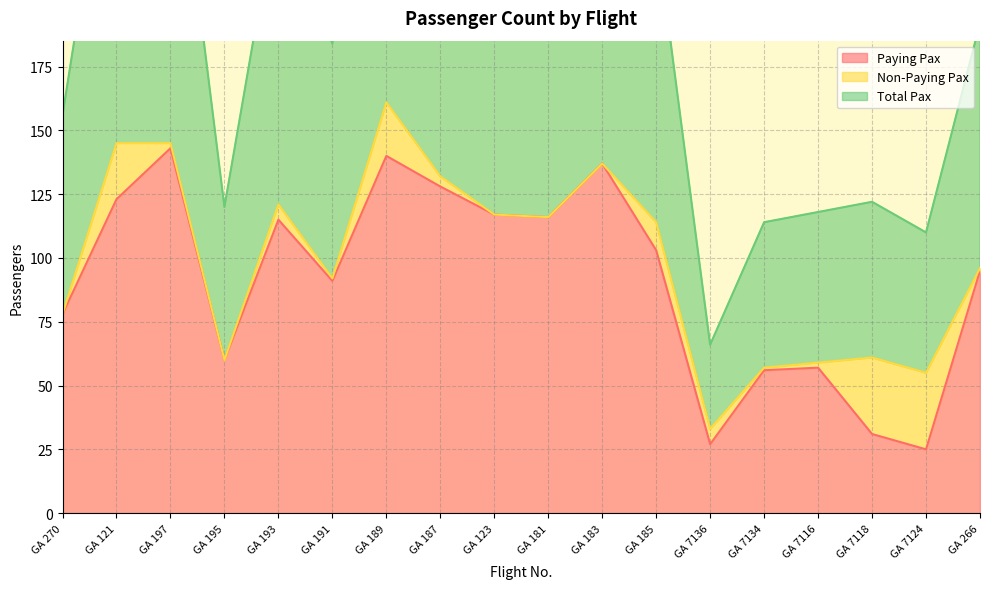

Is it true that Paying Pax equals 41 at GA 197?

False